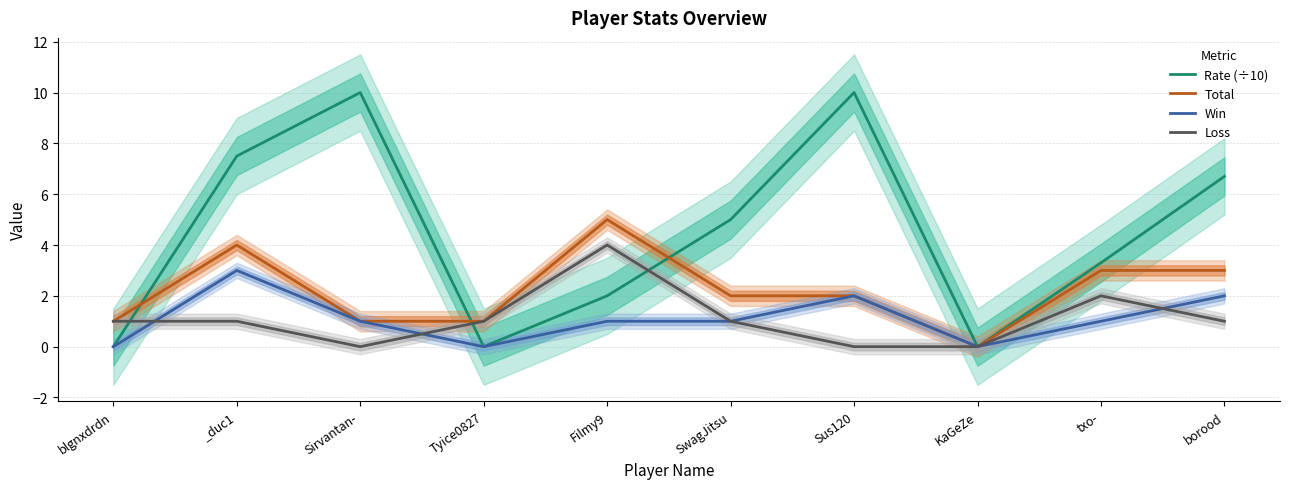

Which series has the largest total across all categories?

Rate (÷10)